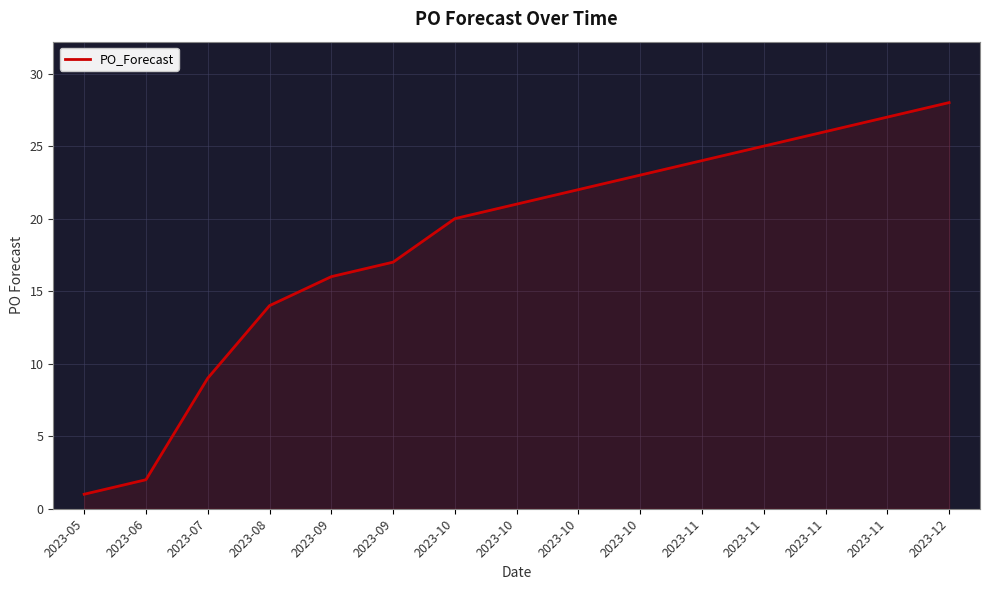

How many lines are shown in the chart?

1